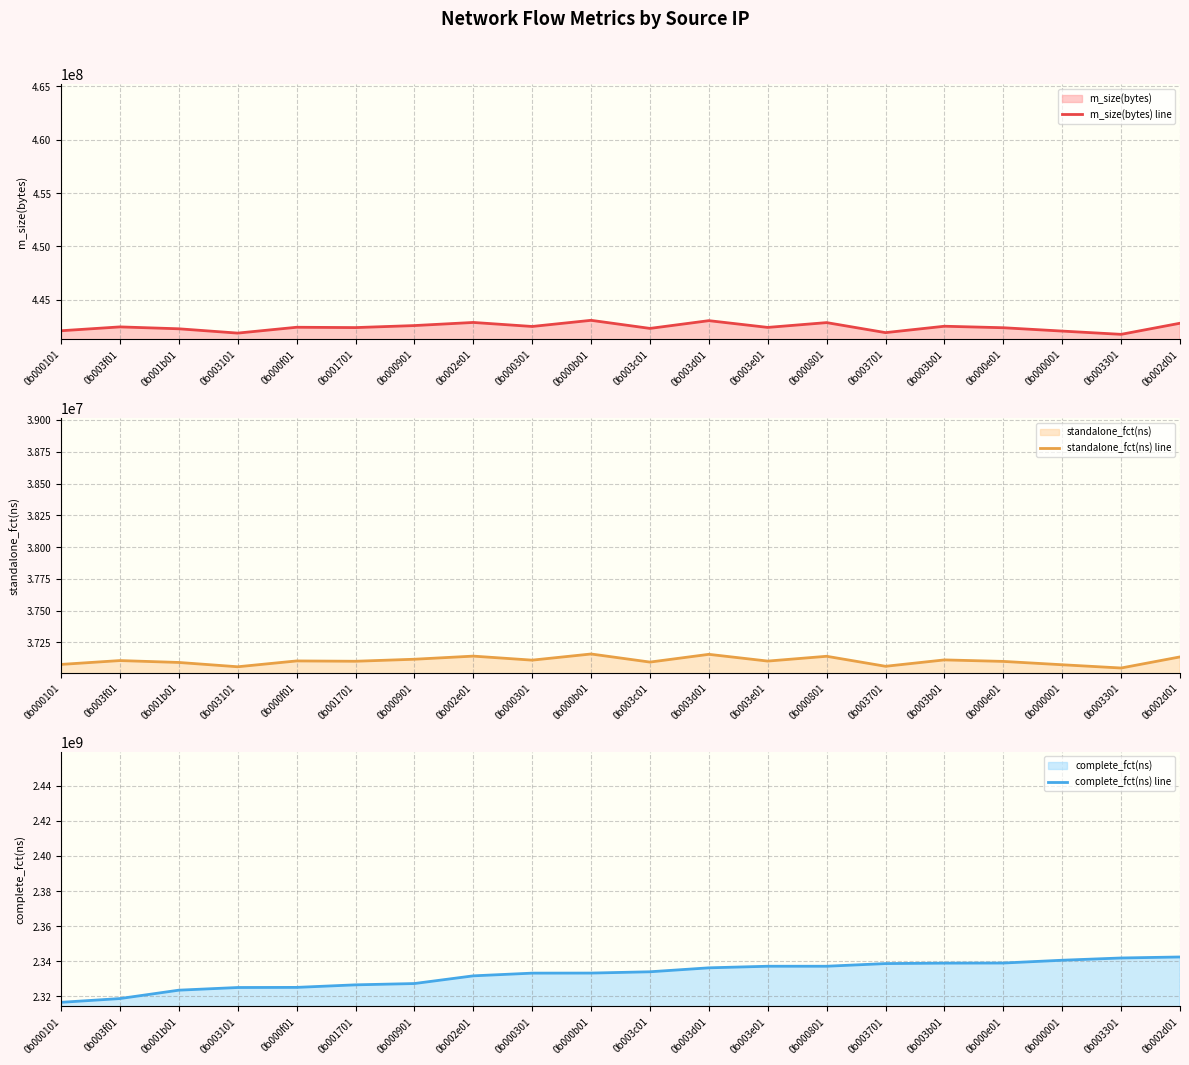

How many series are shown in this chart?

3